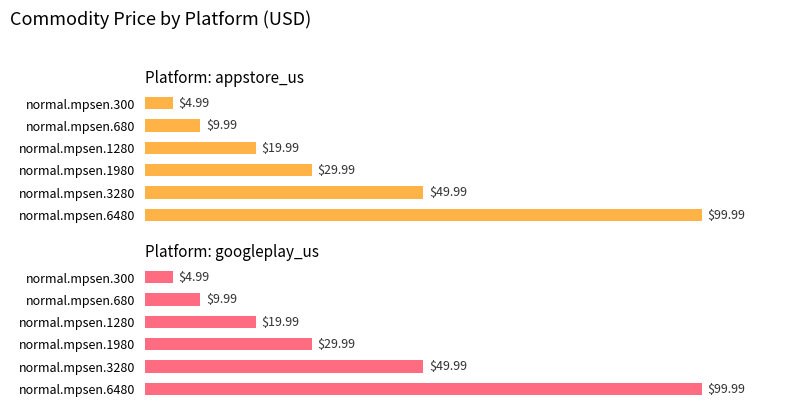

Which series has the largest range (max minus min)?

appstore_us